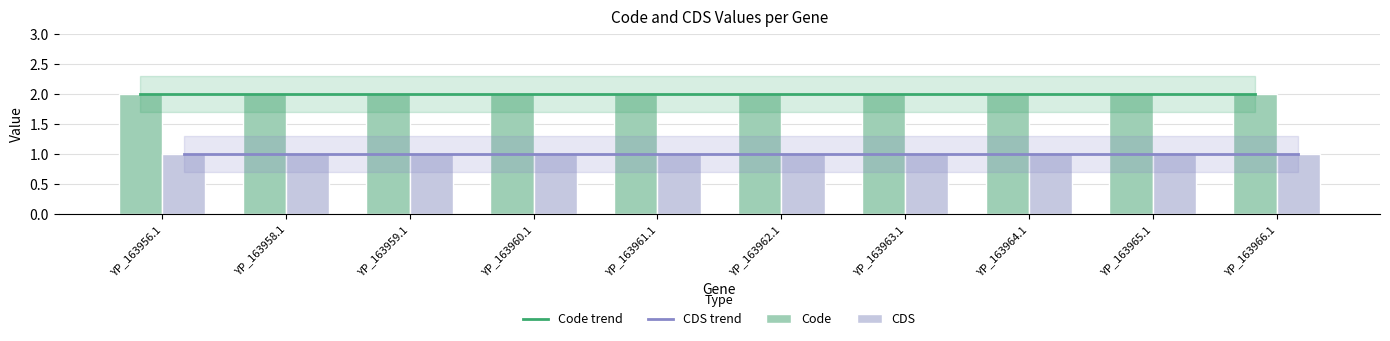

Does the chart contain any negative values?

No